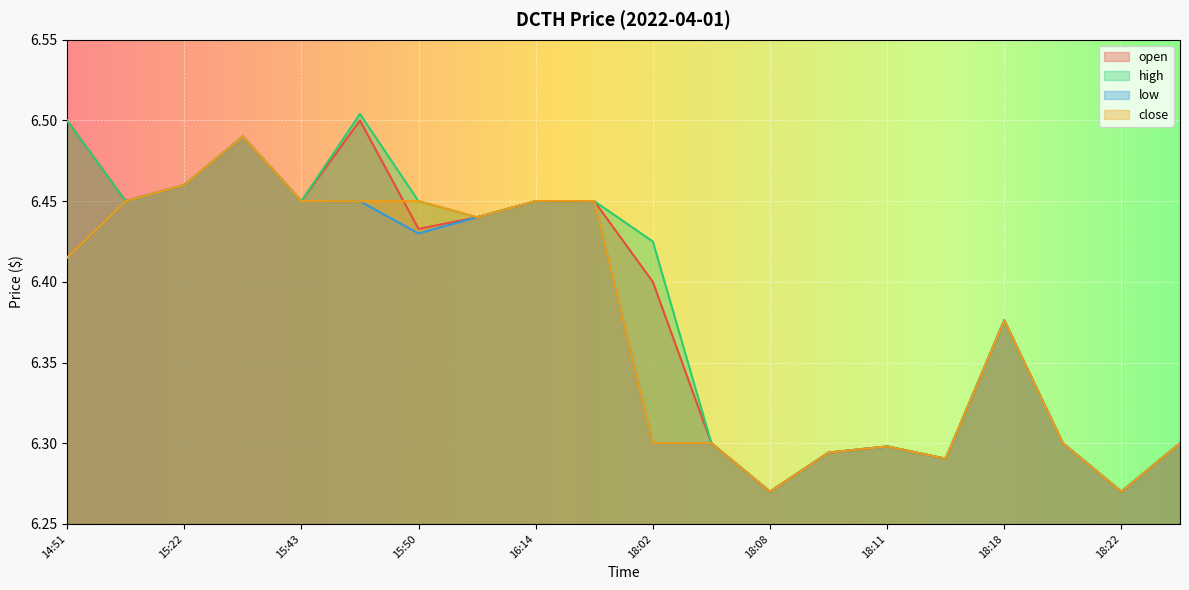

What is the minimum value for close?

6.3